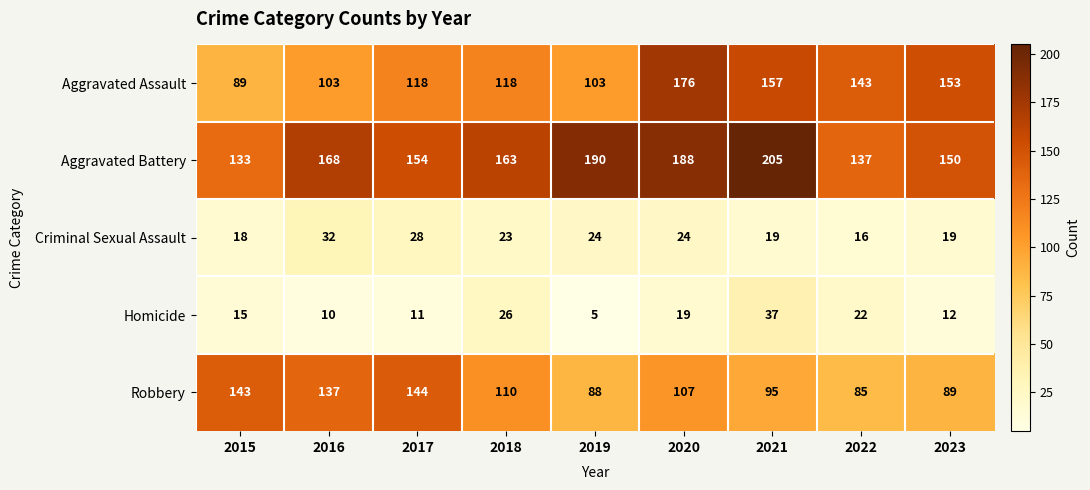

What is the difference between the Criminal Sexual Assault values at 2020 and 2016?

8